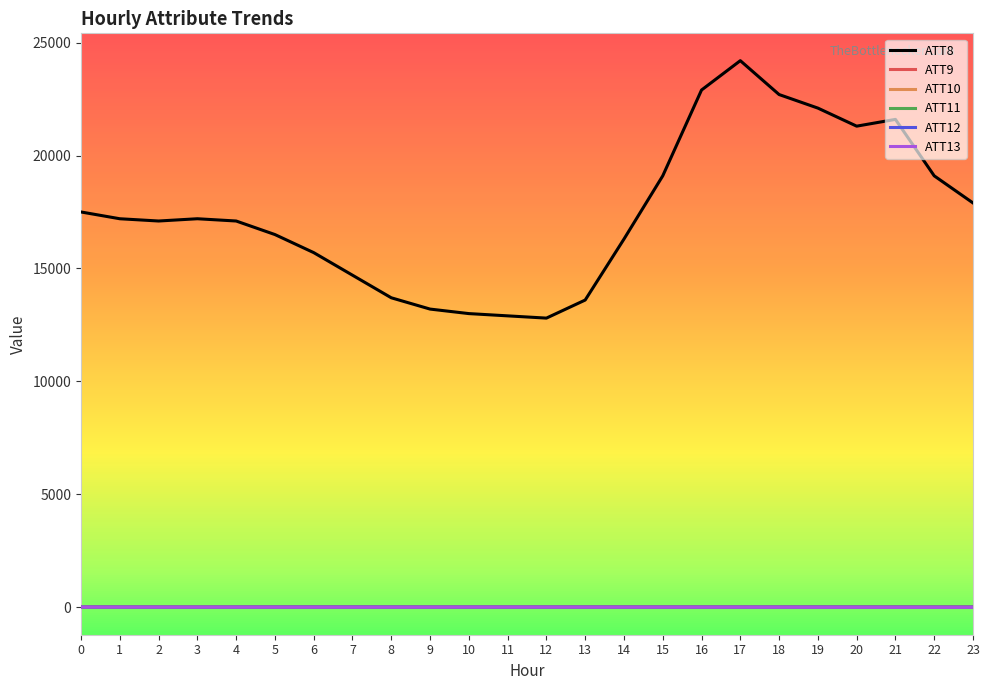

How many values in the ATT12 series exceed 7?

14